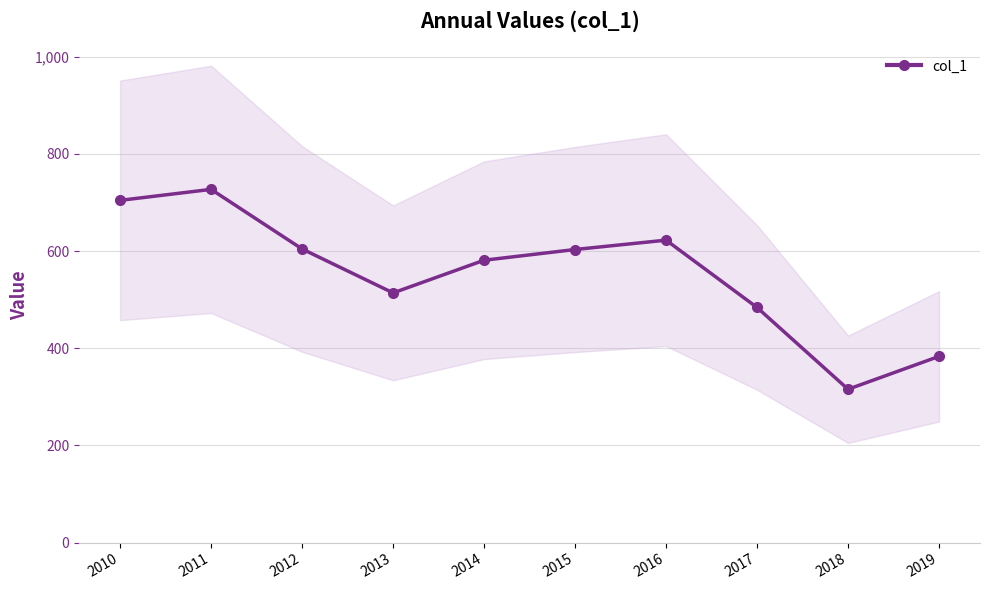

Is it true that the value at 2012 is 798.5?

False